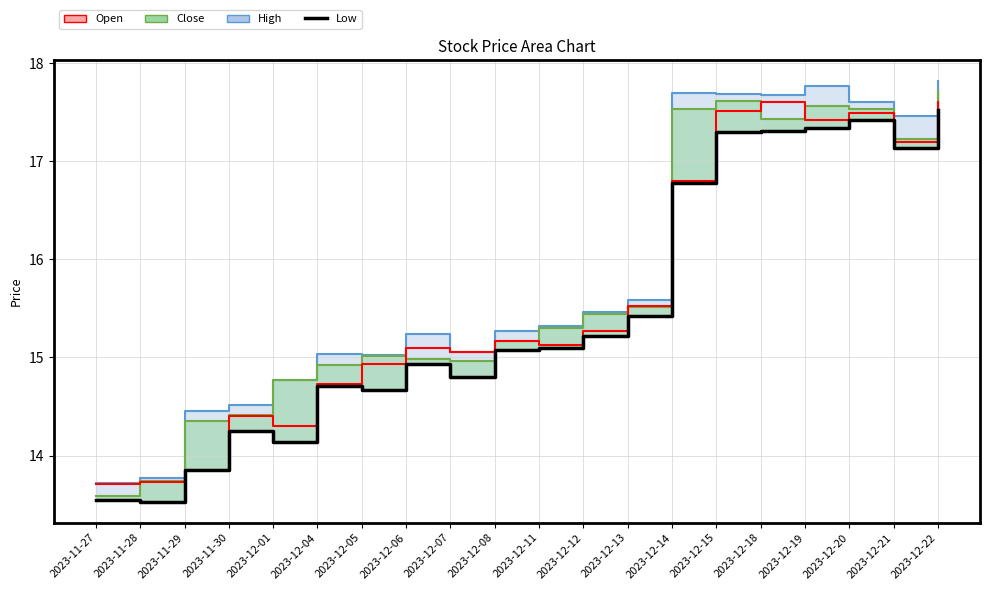

True or false: Close and High cross at least once.

False